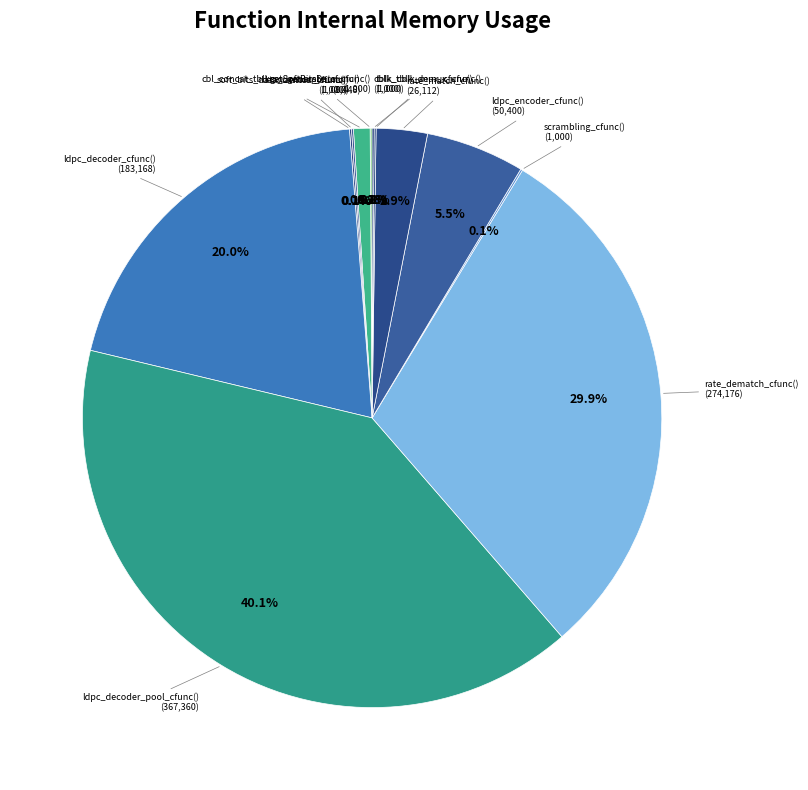

To the nearest percent, what is the difference between the largest and smallest slice percentages?

40%